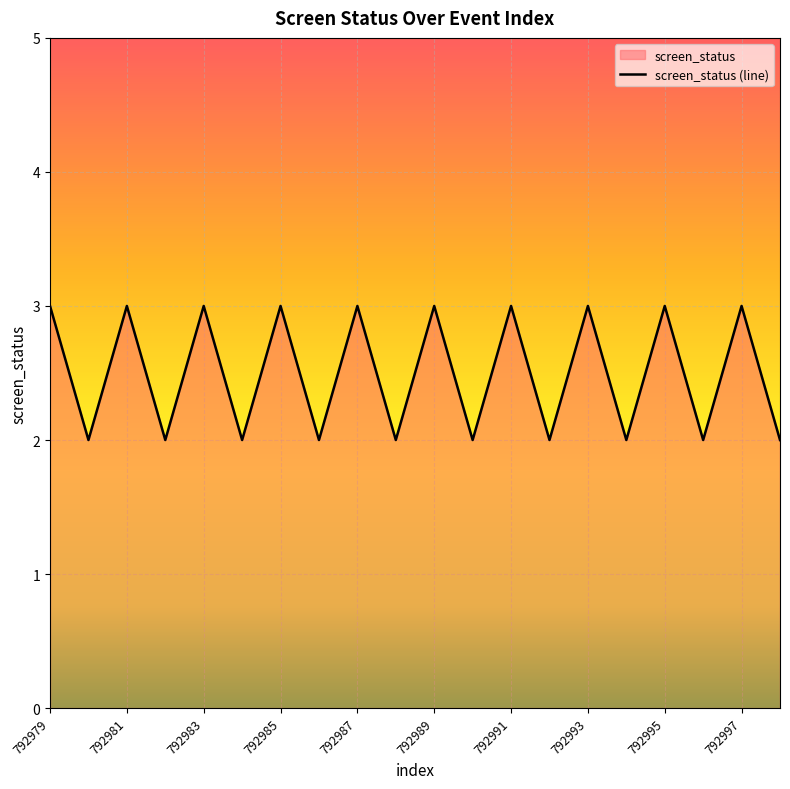

What is the ratio of the value at 792981 to the value at 792997?

1.0